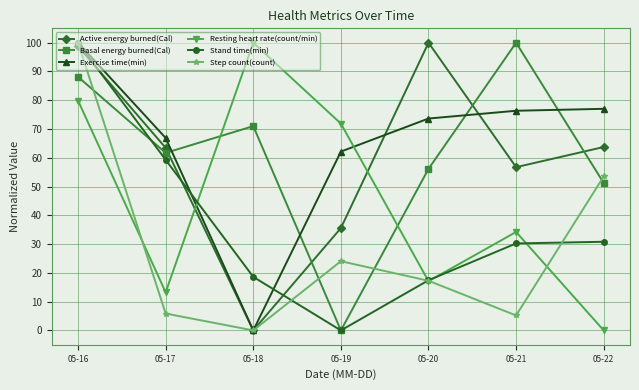

Is it true that Stand time(min) equals 0.0 at 05-19?

True